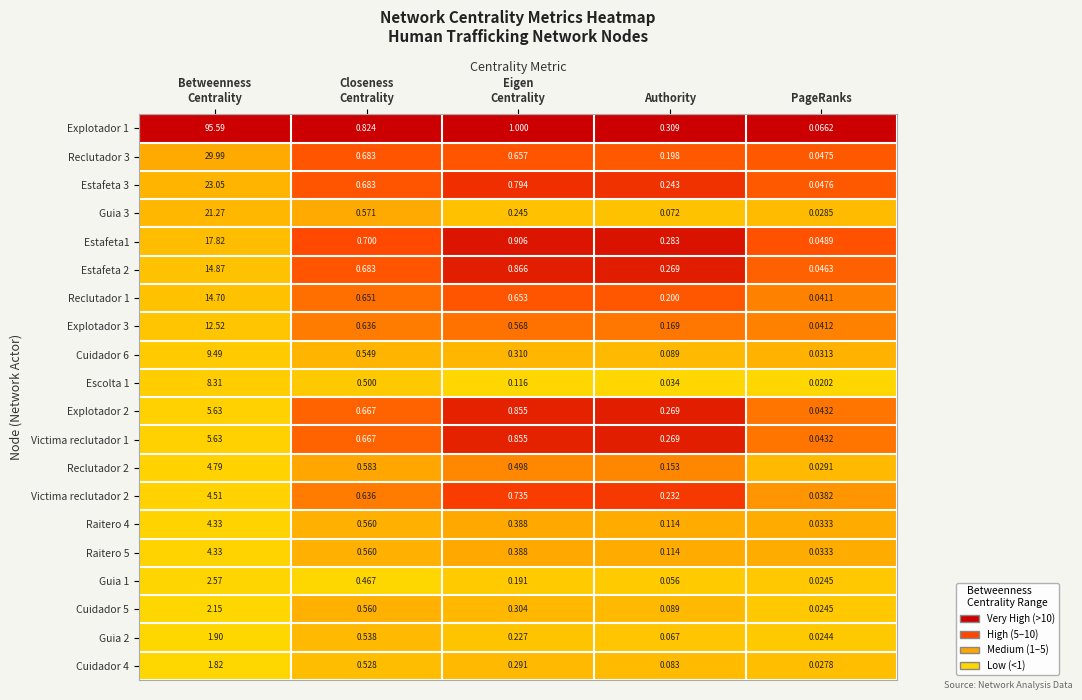

How many data points does each series have?

5